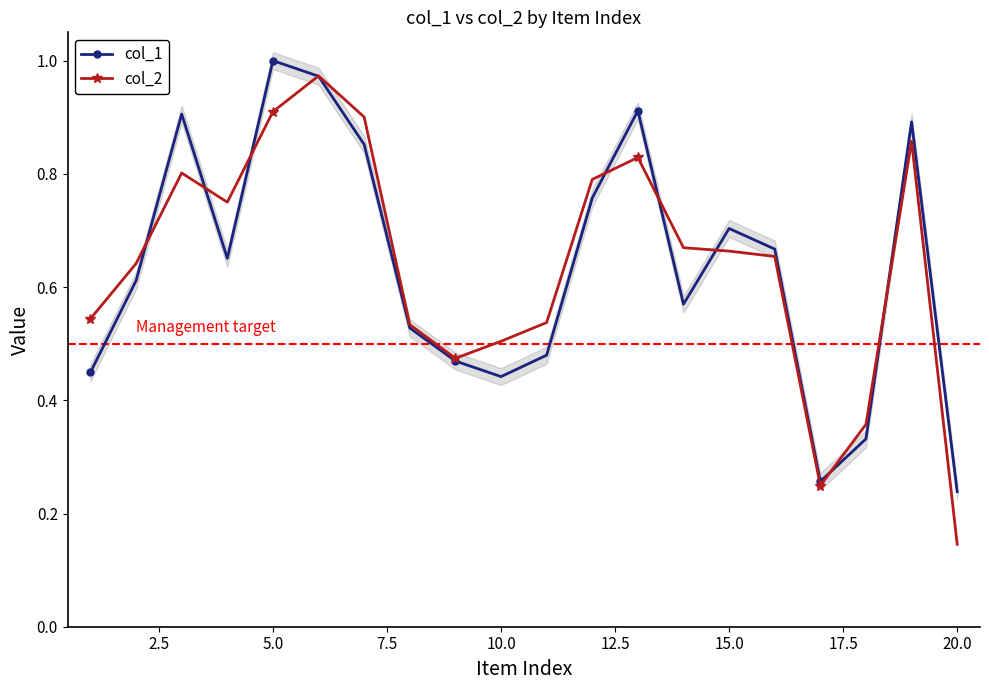

How many intersections are there between col_1 and col_2?

9